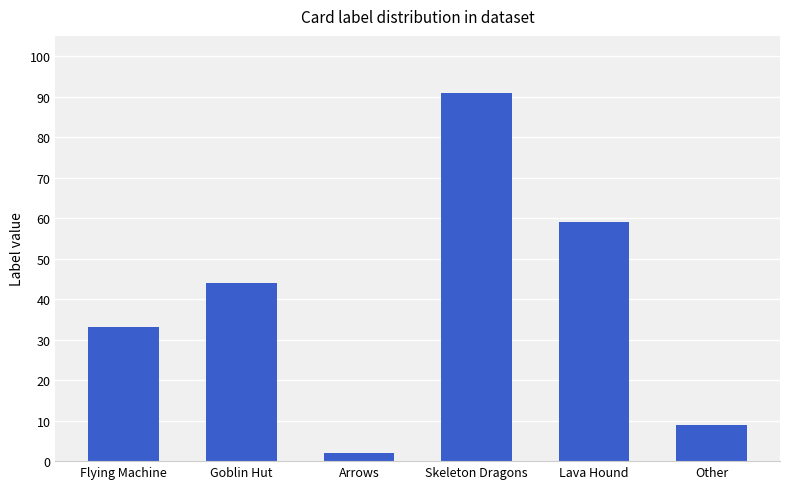

What is the value of the 5th bar from the left?

59